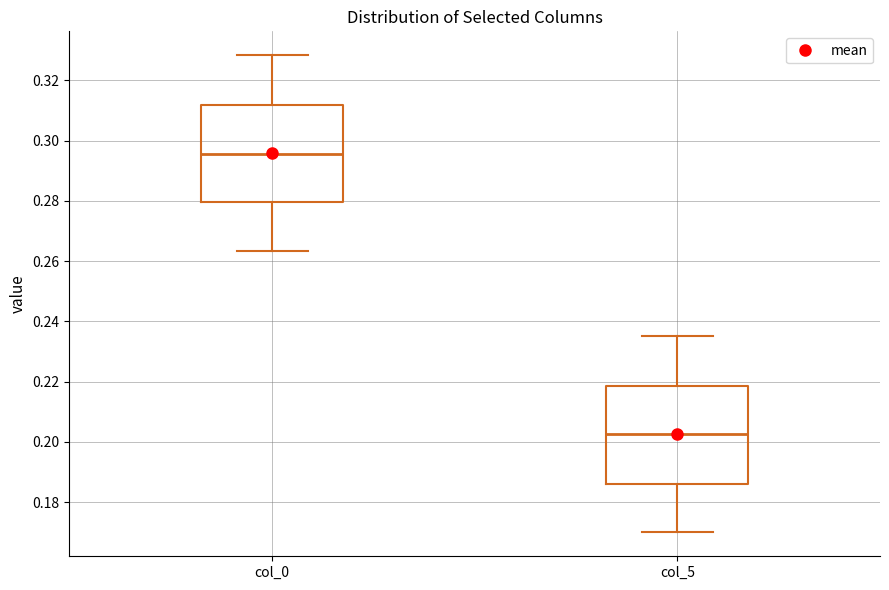

Reading left to right, read every box against the y-axis: the position of its median line, the range the box covers, and the ends of its whiskers. The values are not printed on the chart, so give them approximately, as read against the axis.

col_0: median 0.296, box 0.280 to 0.312, whiskers 0.264 to 0.328
col_5: median 0.202, box 0.186 to 0.218, whiskers 0.170 to 0.236